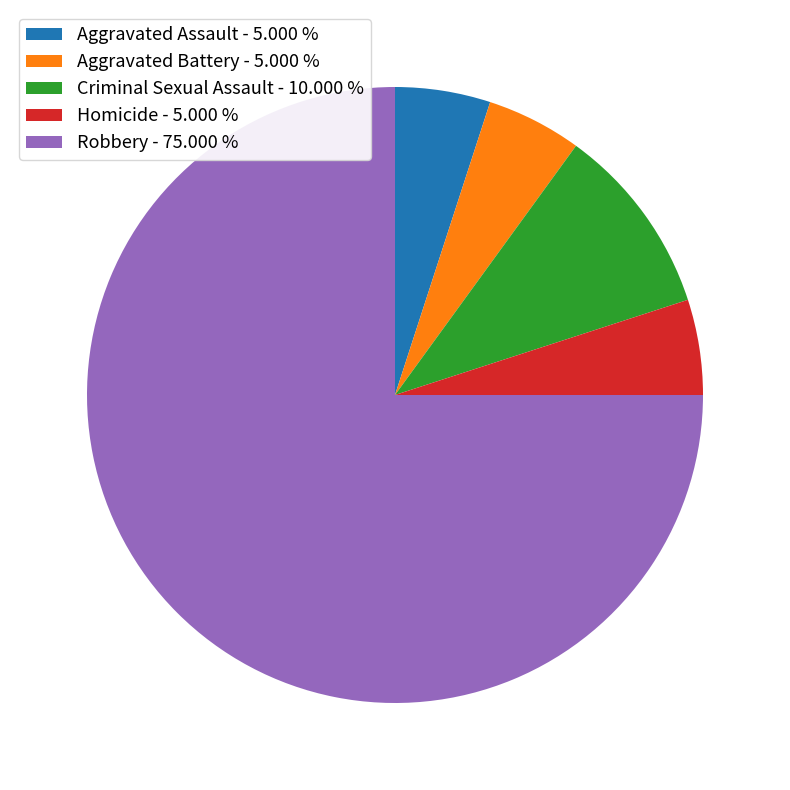

Combined, do Criminal Sexual Assault and Homicide account for over 50%?

No